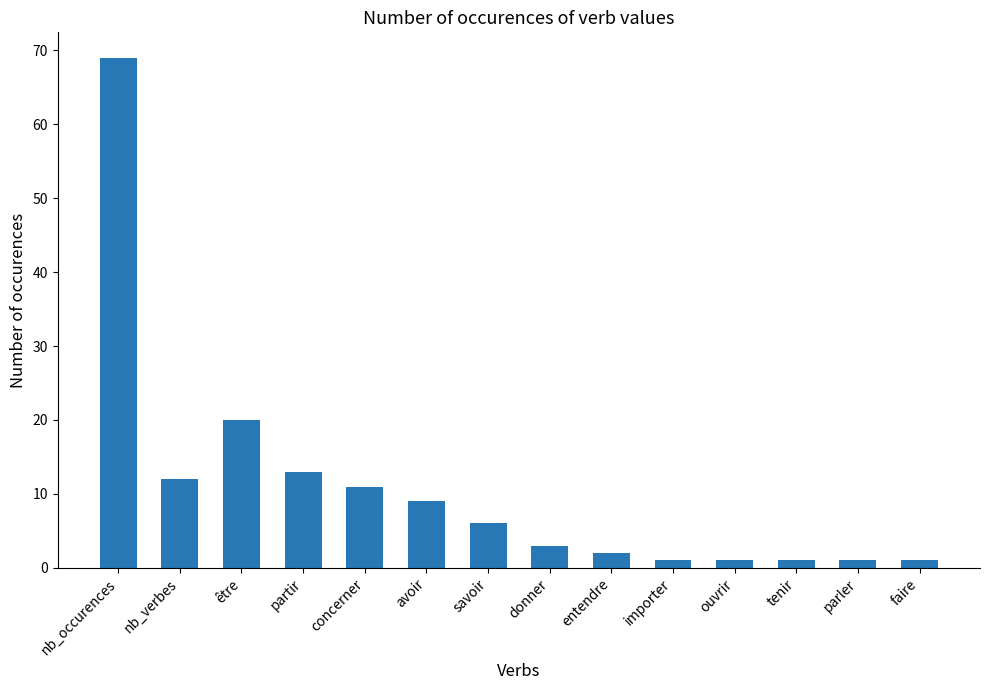

What is the sum of the values at entendre and tenir?

3